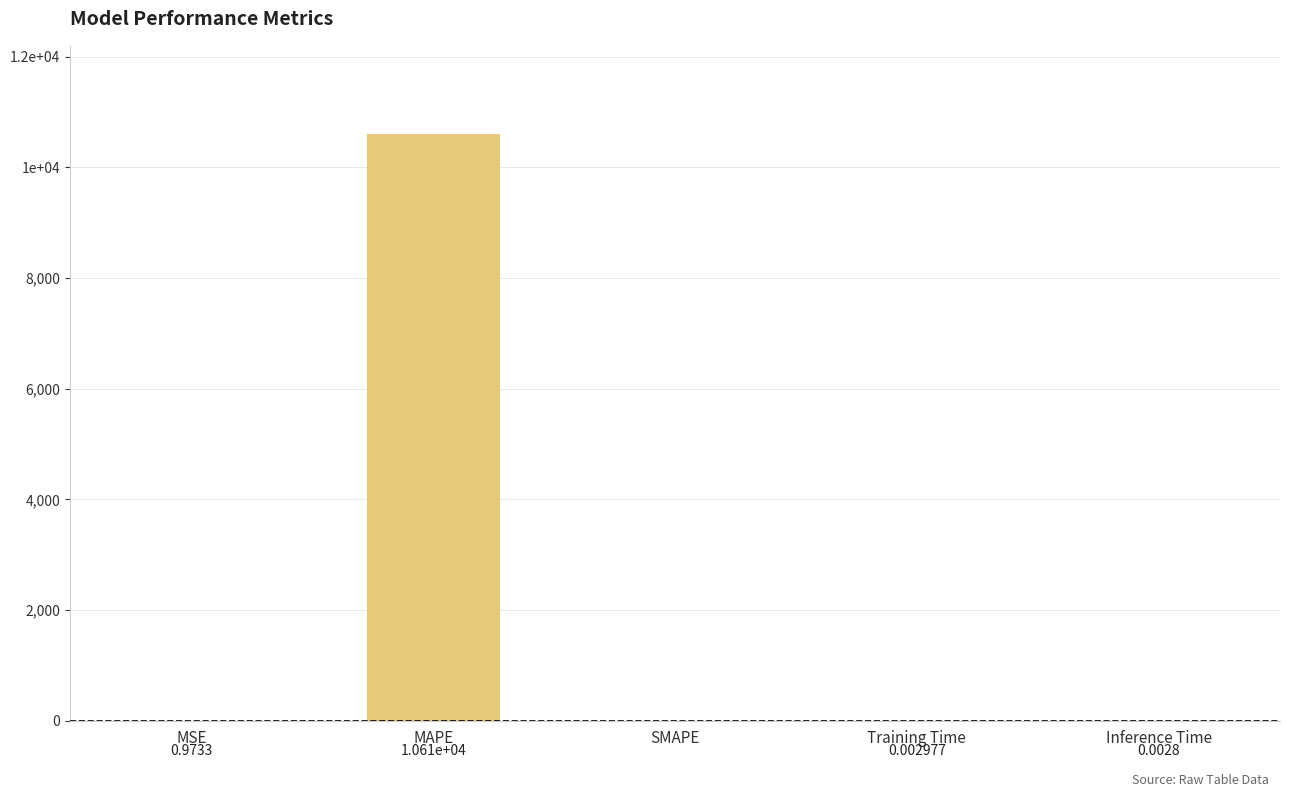

At which label is the value closest to 5303?

MSE